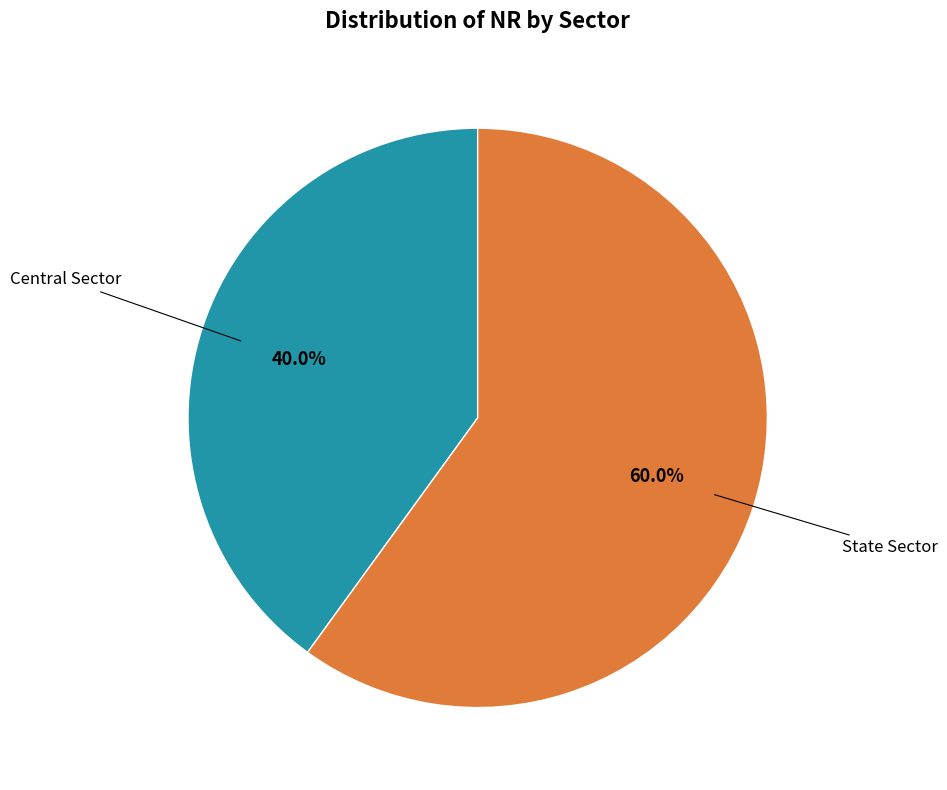

Is there any slice that represents more than half of the pie?

Yes